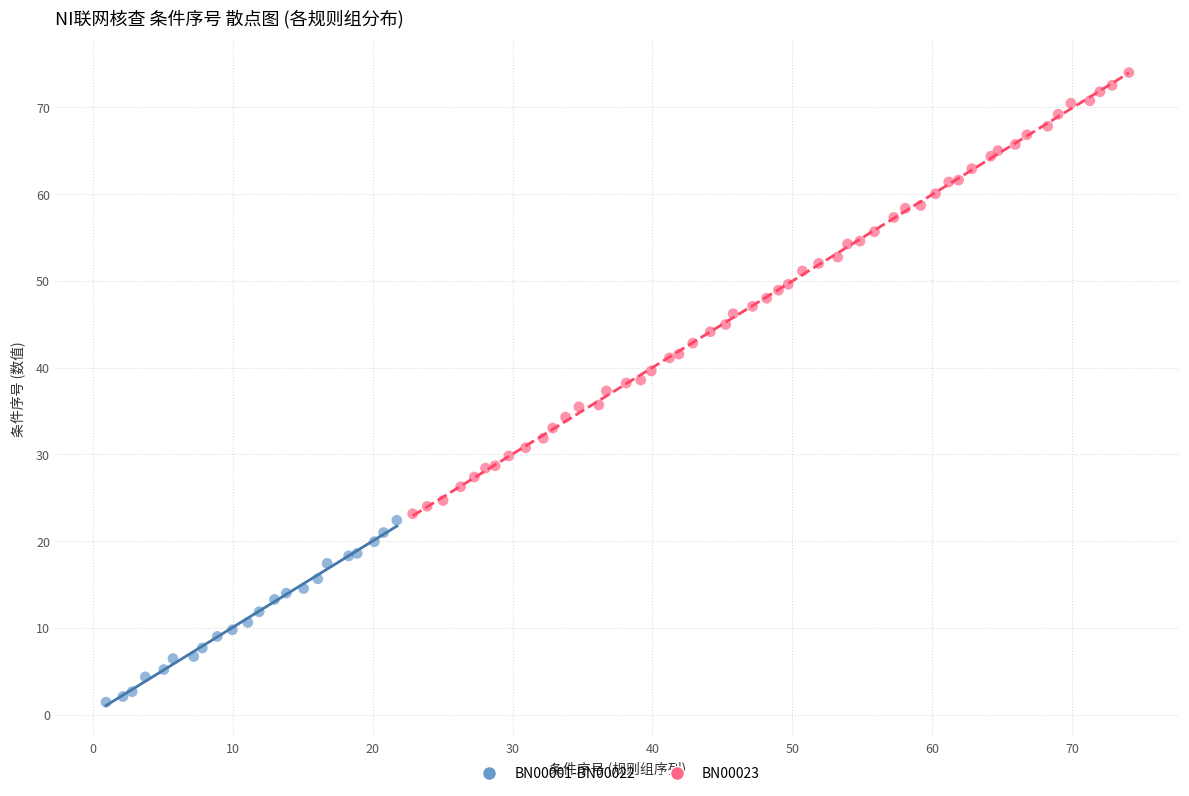

Which series reaches the maximum Y coordinate?

BN00023